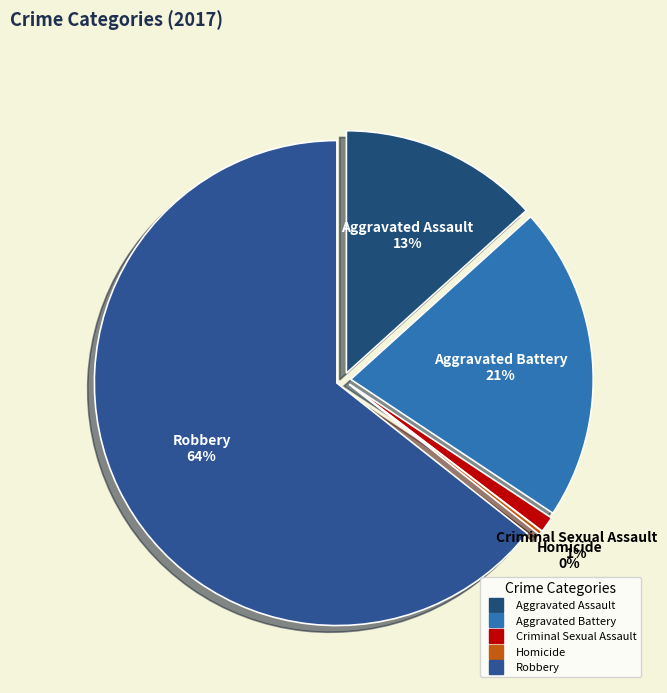

What percentage is the Aggravated Battery slice, to the nearest percent?

21%